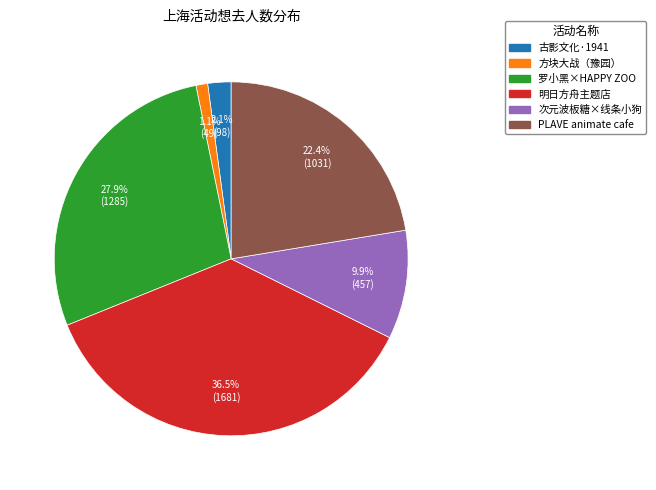

Does any single category account for the majority?

No